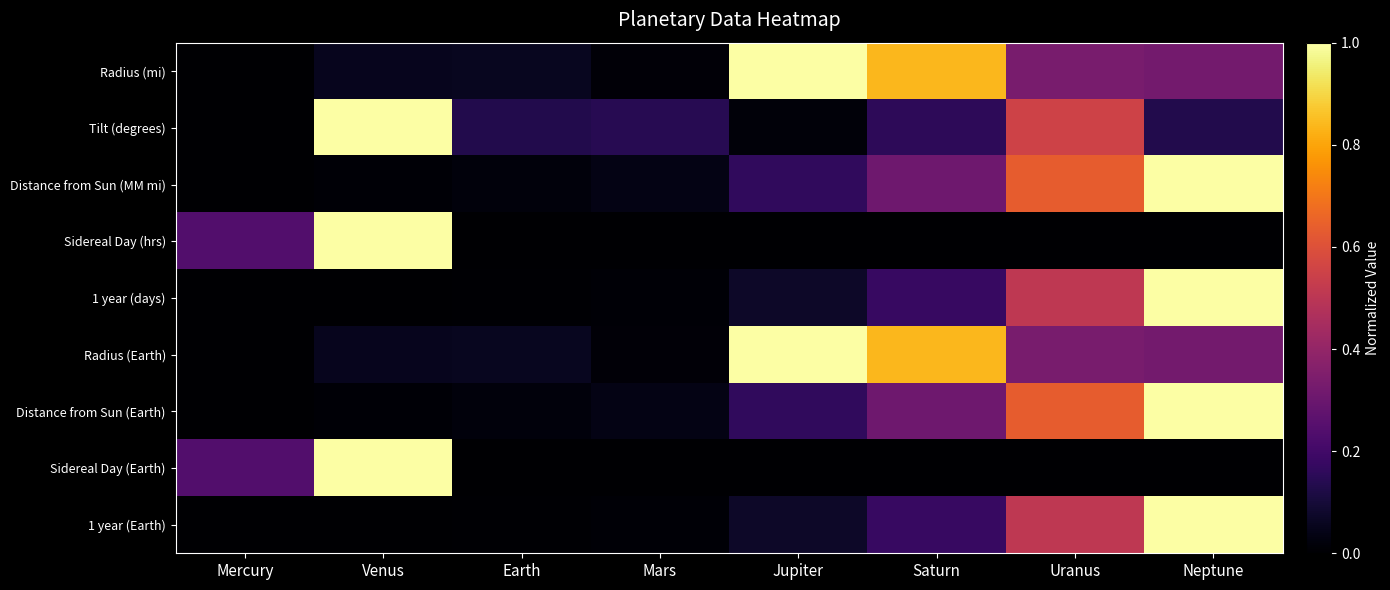

Reading right to left, extract all data points from this chart.

Radius (mi): Neptune=0.3	Uranus=0.3	Saturn=0.8	Jupiter=1.0	Mars=0.0	Earth=0.1	Venus=0.1	Mercury=0.0
Tilt (degrees): Neptune=0.1	Uranus=0.6	Saturn=0.2	Jupiter=0.0	Mars=0.1	Earth=0.1	Venus=1.0	Mercury=0.0
Distance from Sun (MM mi): Neptune=1.0	Uranus=0.6	Saturn=0.3	Jupiter=0.2	Mars=0.0	Earth=0.0	Venus=0.0	Mercury=0.0
Sidereal Day (hrs): Neptune=0.0	Uranus=0.0	Saturn=0.0	Jupiter=0.0	Mars=0.0	Earth=0.0	Venus=1.0	Mercury=0.2
1 year (days): Neptune=1.0	Uranus=0.5	Saturn=0.2	Jupiter=0.1	Mars=0.0	Earth=0.0	Venus=0.0	Mercury=0.0
Radius (Earth): Neptune=0.3	Uranus=0.3	Saturn=0.8	Jupiter=1.0	Mars=0.0	Earth=0.1	Venus=0.1	Mercury=0.0
Distance from Sun (Earth): Neptune=1.0	Uranus=0.6	Saturn=0.3	Jupiter=0.2	Mars=0.0	Earth=0.0	Venus=0.0	Mercury=0.0
Sidereal Day (Earth): Neptune=0.0	Uranus=0.0	Saturn=0.0	Jupiter=0.0	Mars=0.0	Earth=0.0	Venus=1.0	Mercury=0.2
1 year (Earth): Neptune=1.0	Uranus=0.5	Saturn=0.2	Jupiter=0.1	Mars=0.0	Earth=0.0	Venus=0.0	Mercury=0.0